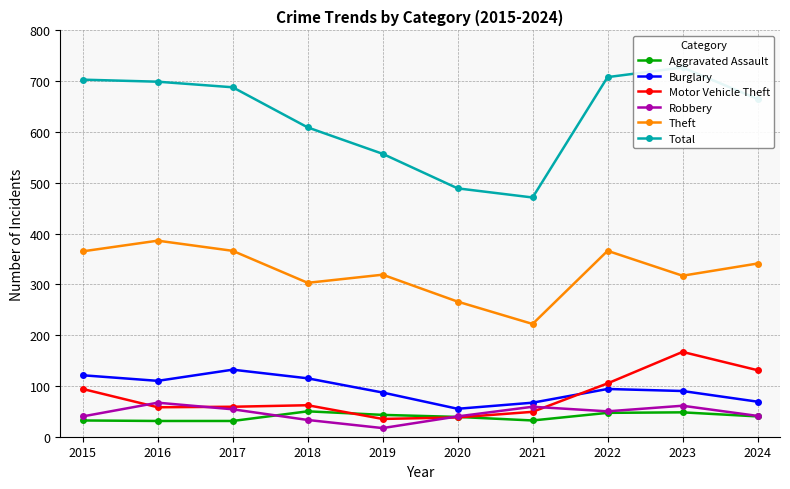

What is the smallest value displayed?

17